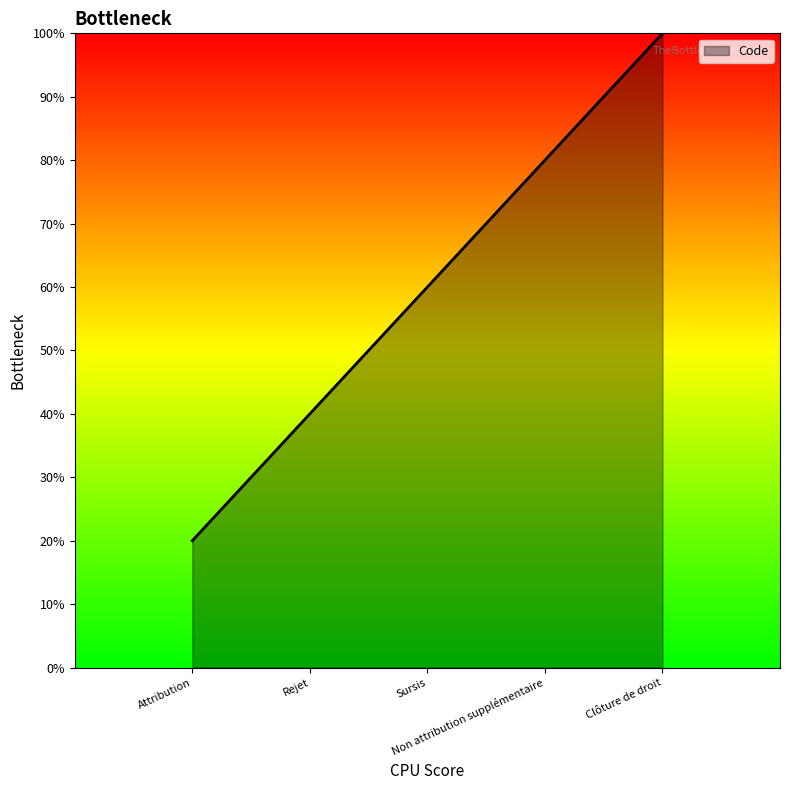

The chart shows a value of 53 at Clôture de droit. True or false?

False